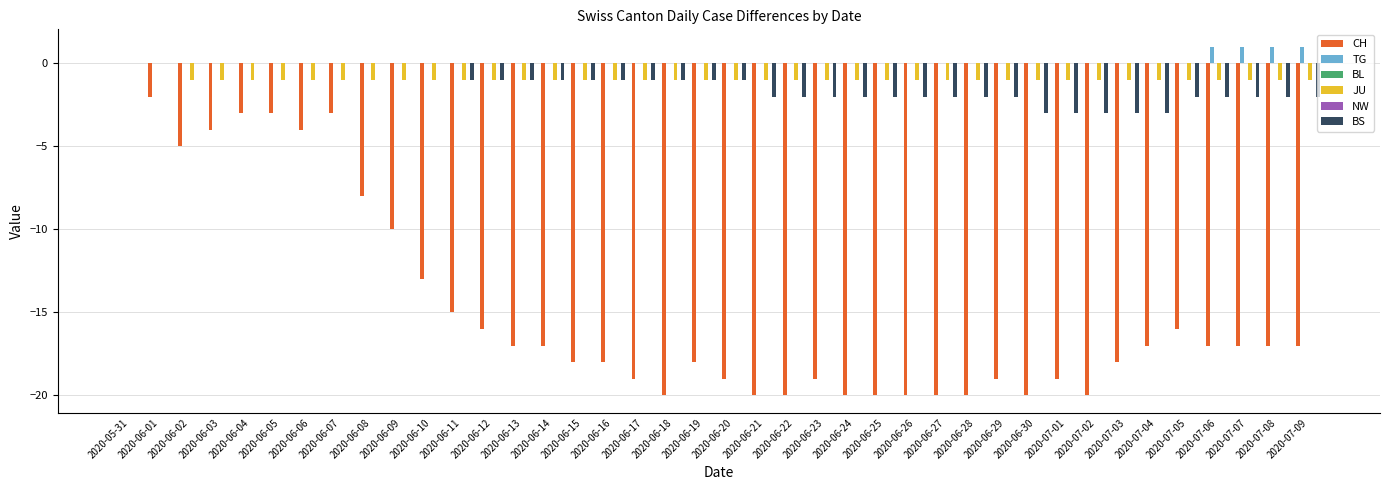

The value of JU at 2020-06-02 is -1. True or false?

False